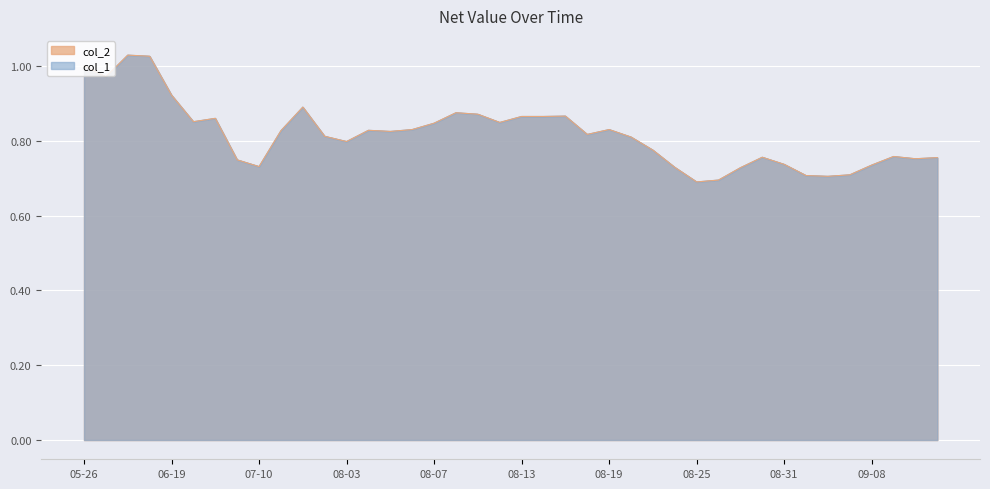

How many categories are shown in the chart?

40